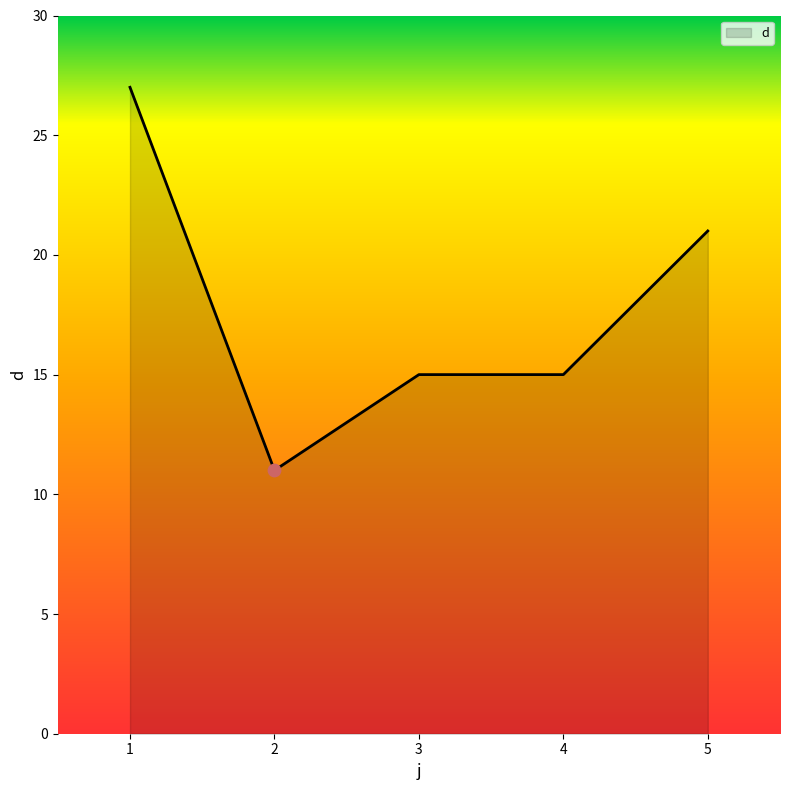

Approximately how many times larger is the value at 4 compared to 5?

0.7